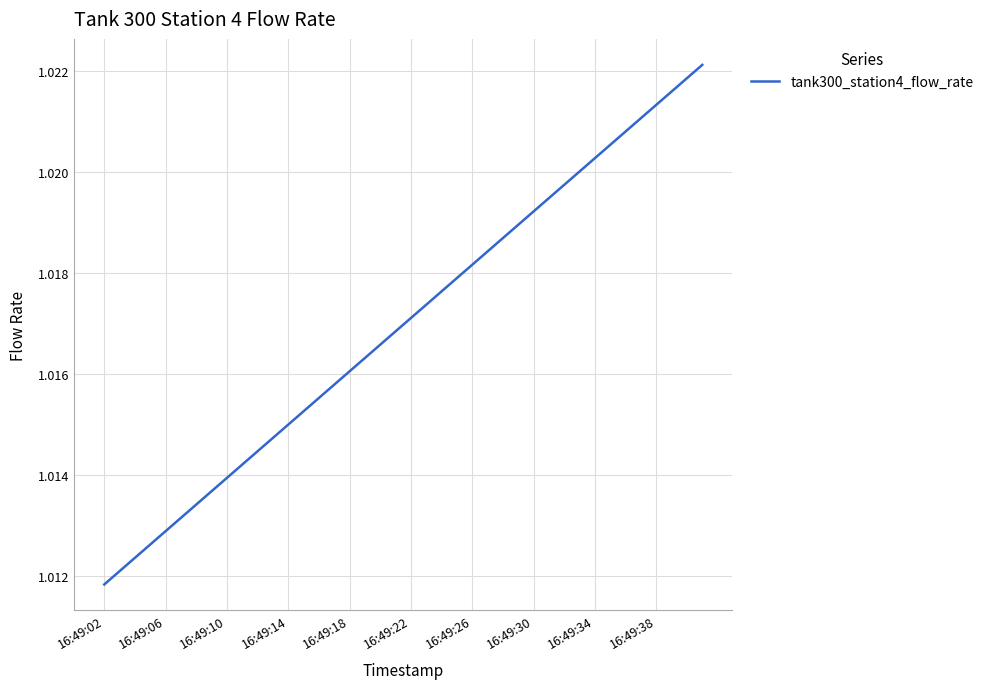

How many lines are shown in the chart?

1